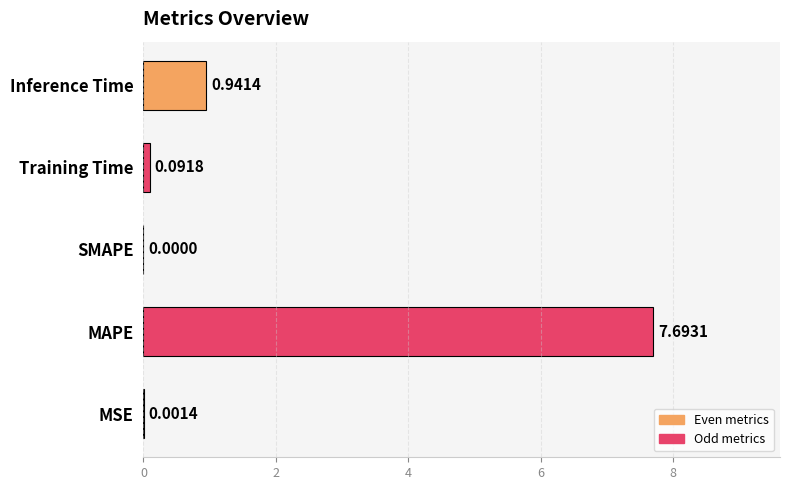

What is the sum of all values?

8.7